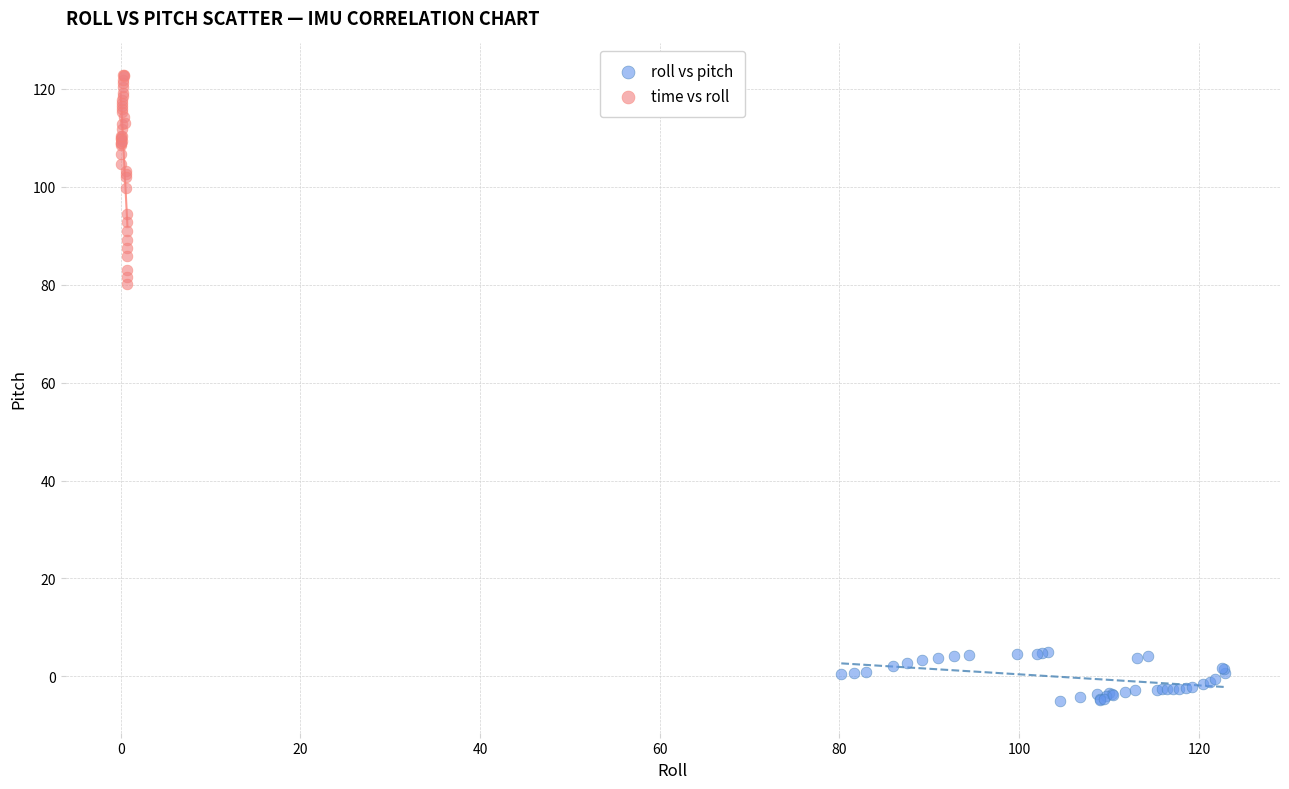

Which series has the largest Y range (max minus min)?

time vs roll